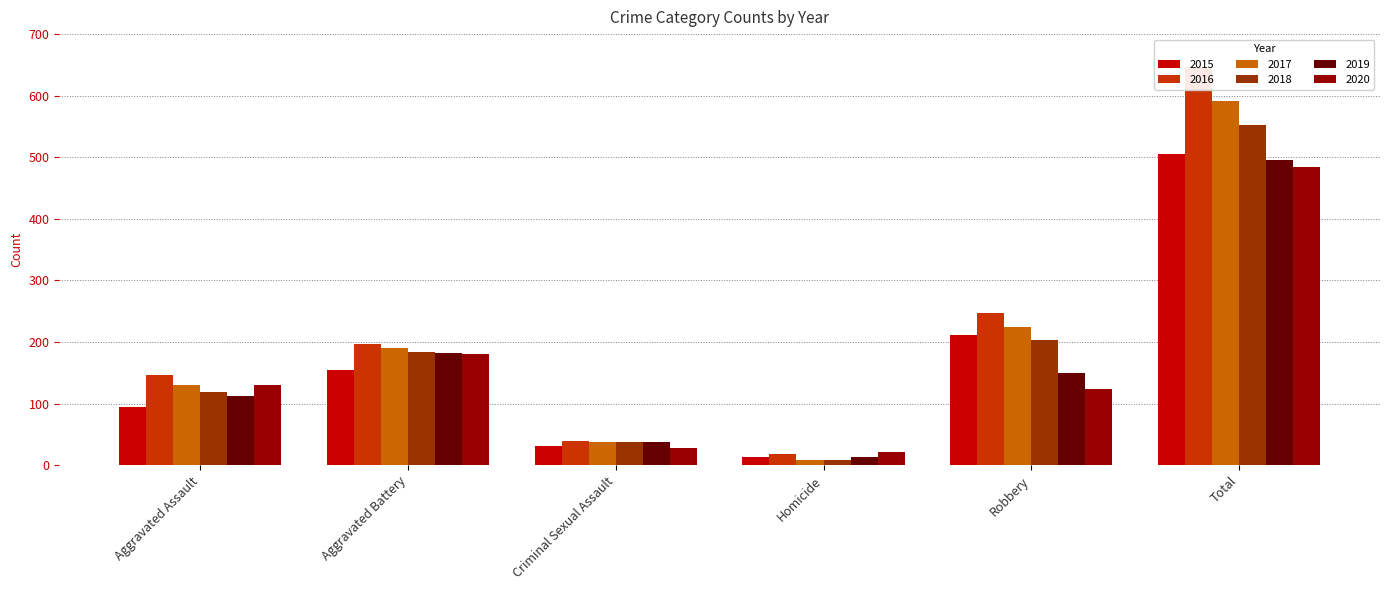

What is the difference between the maximum and minimum values in the 2019 series?

482